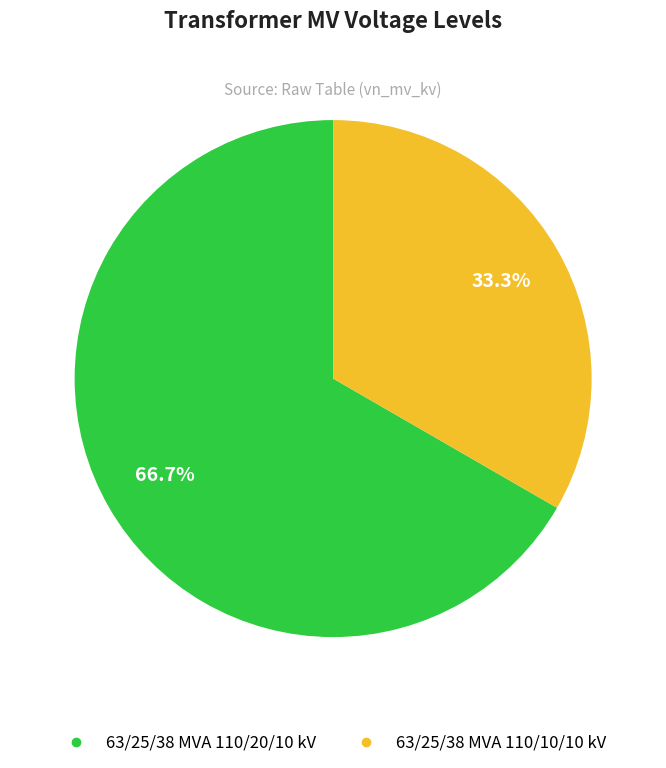

Rank the categories by value from lowest to highest.

63/25/38 MVA 110/10/10 kV, 63/25/38 MVA 110/20/10 kV